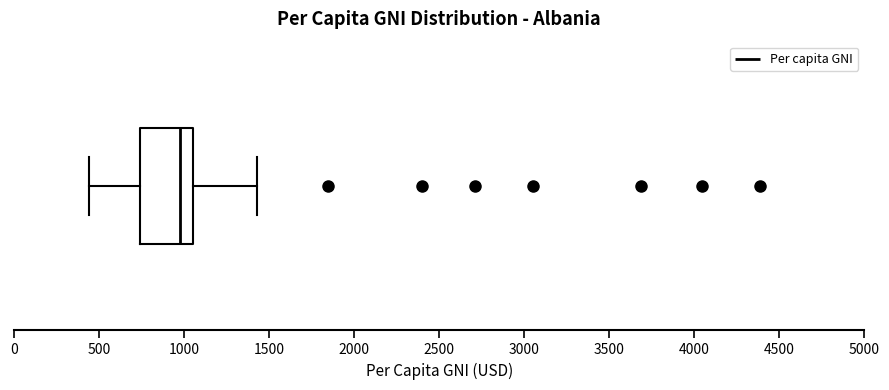

Transcribe this box plot: give where the median line is, the range the box spans, and where the two whiskers end, as read against the x-axis. The values are not printed on the chart, so give them approximately, as read against the axis.

median 1000, box 750 to 1050, whiskers 450 to 1450